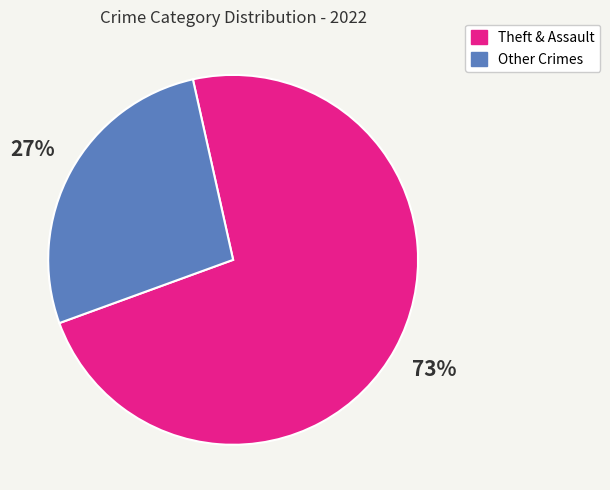

To the nearest percent, what is the difference between the largest and smallest slice percentages?

46%